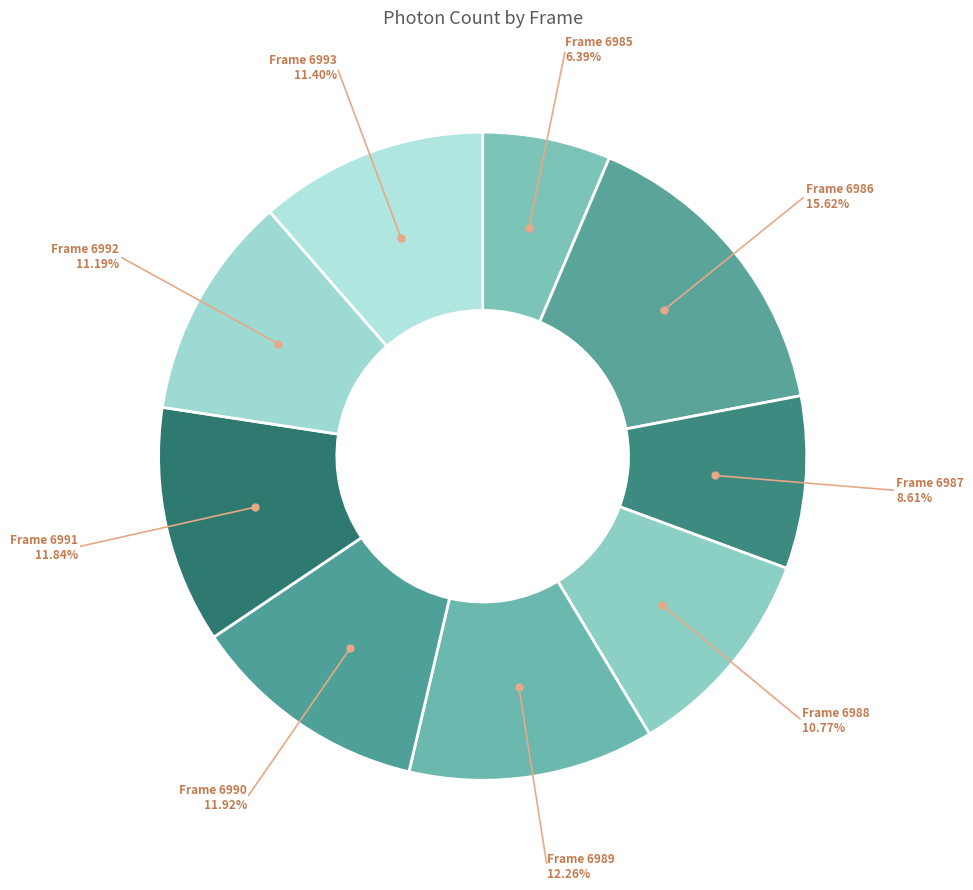

Count the number of slices in the pie.

9